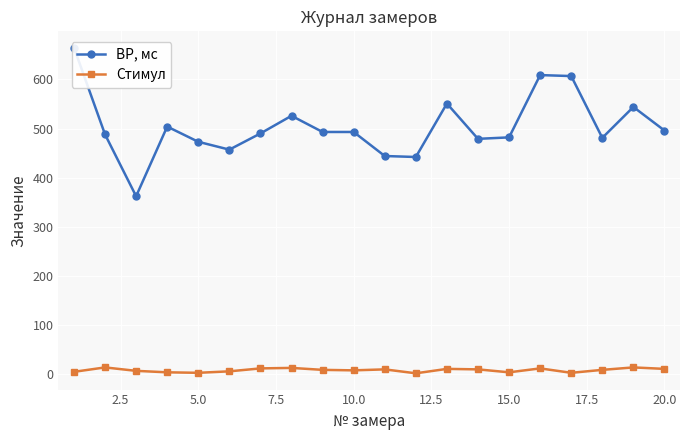

What are all the series names shown in the legend?

ВР, мс, Стимул